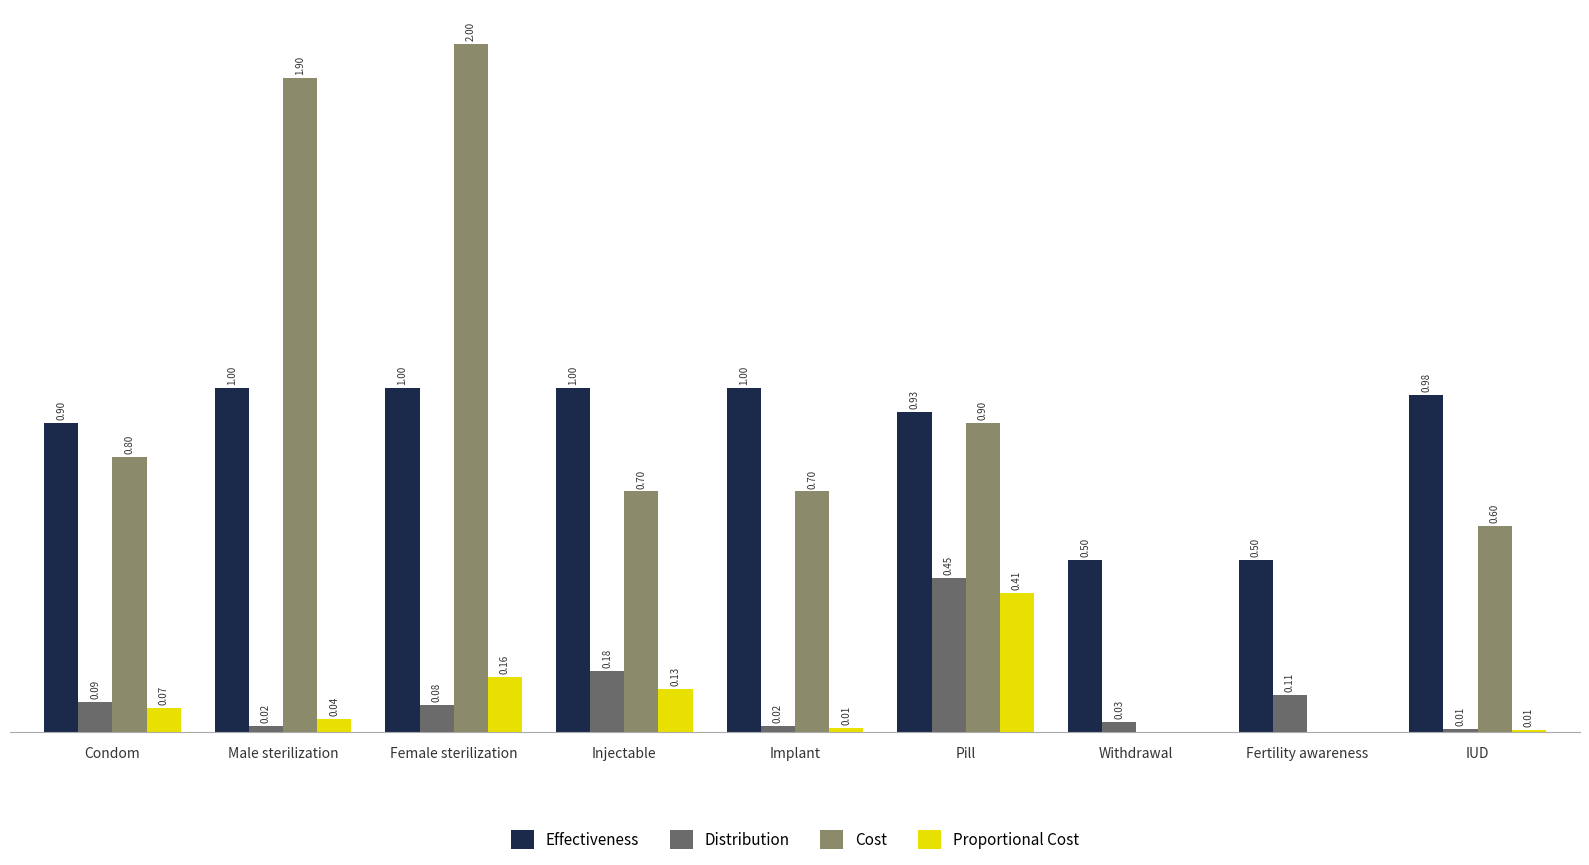

At which label is Cost closest to 1?

Pill